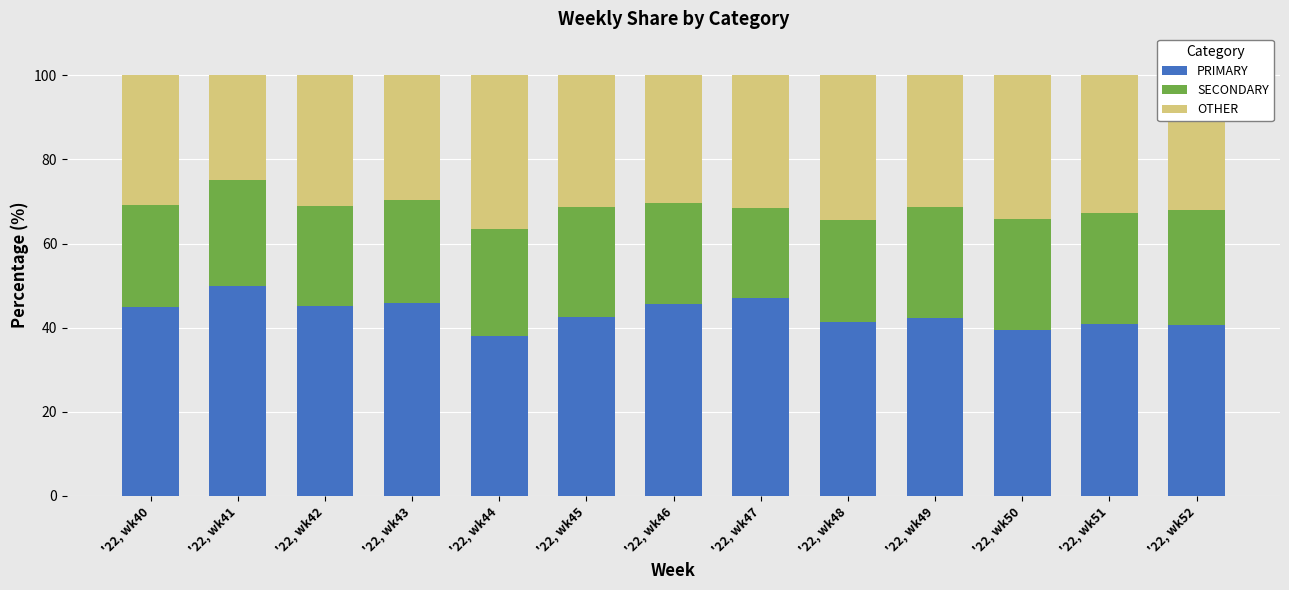

List the labels in order of PRIMARY value, largest first.

'22, wk41, '22, wk47, '22, wk43, '22, wk46, '22, wk42, '22, wk40, '22, wk45, '22, wk49, '22, wk48, '22, wk51, '22, wk52, '22, wk50, '22, wk44